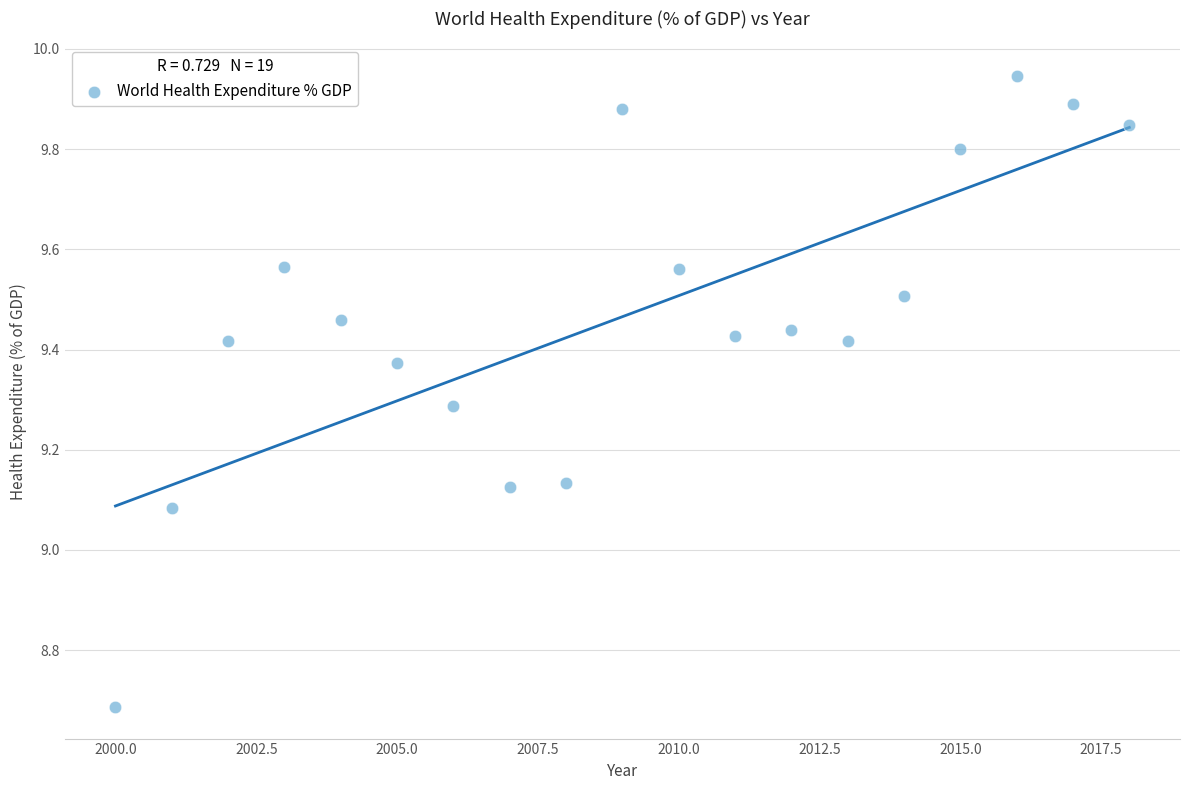

What is the range of X values (max minus min)?

18.0